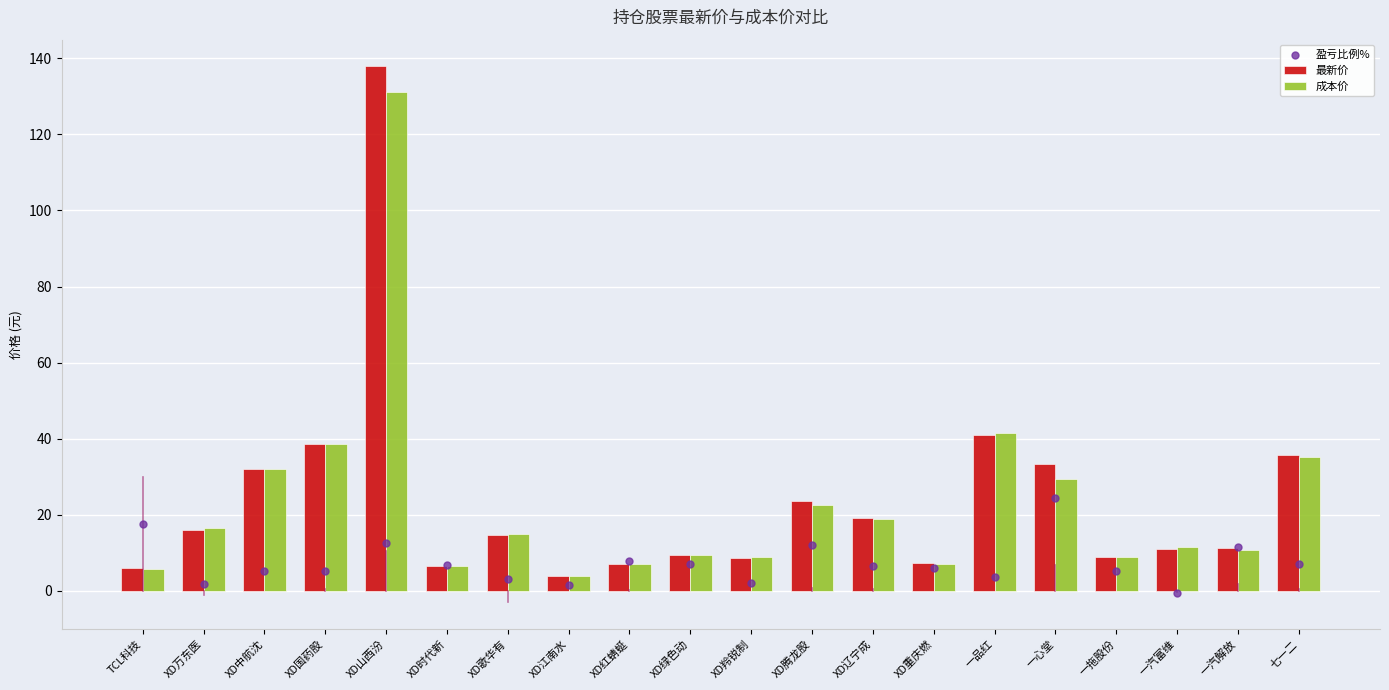

Which series has the widest spread of Y values?

最新价